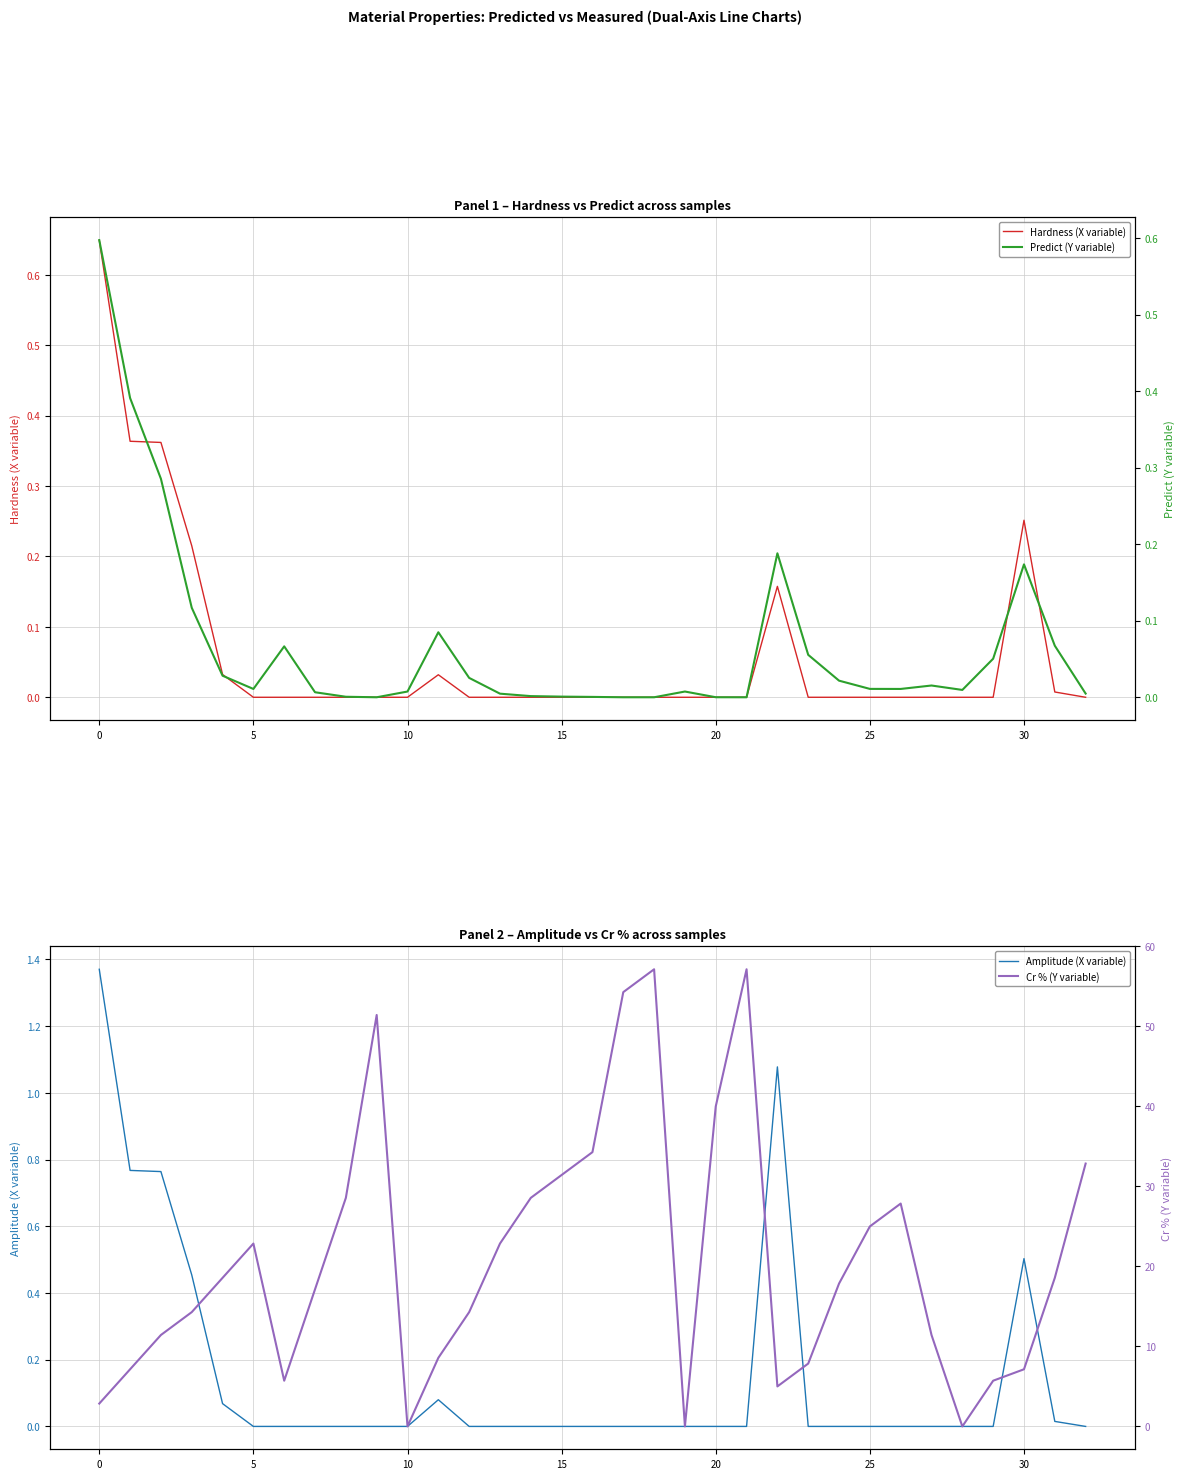

The Hardness (X variable) series shows -0.4 at 25. True or false?

False